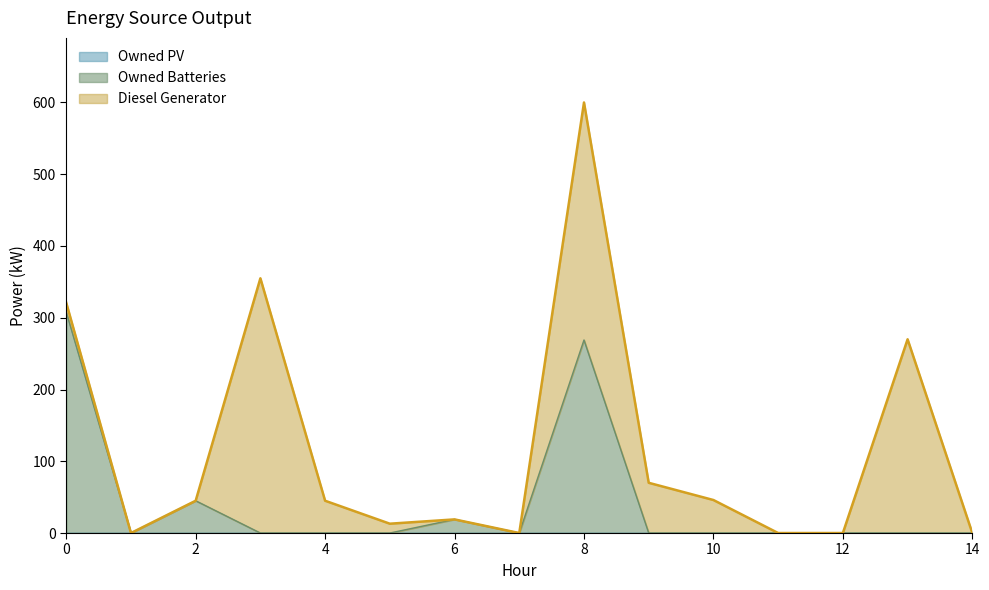

Count the number of categories in the chart.

15